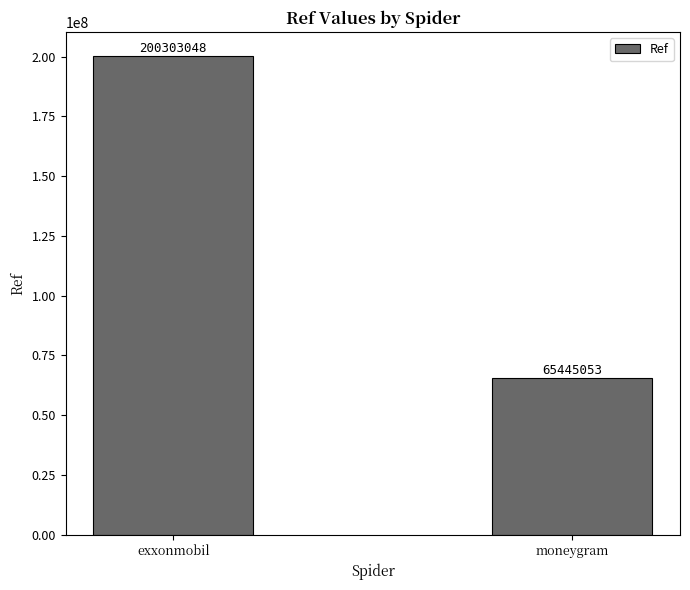

Rank the categories by value from highest to lowest.

exxonmobil, moneygram